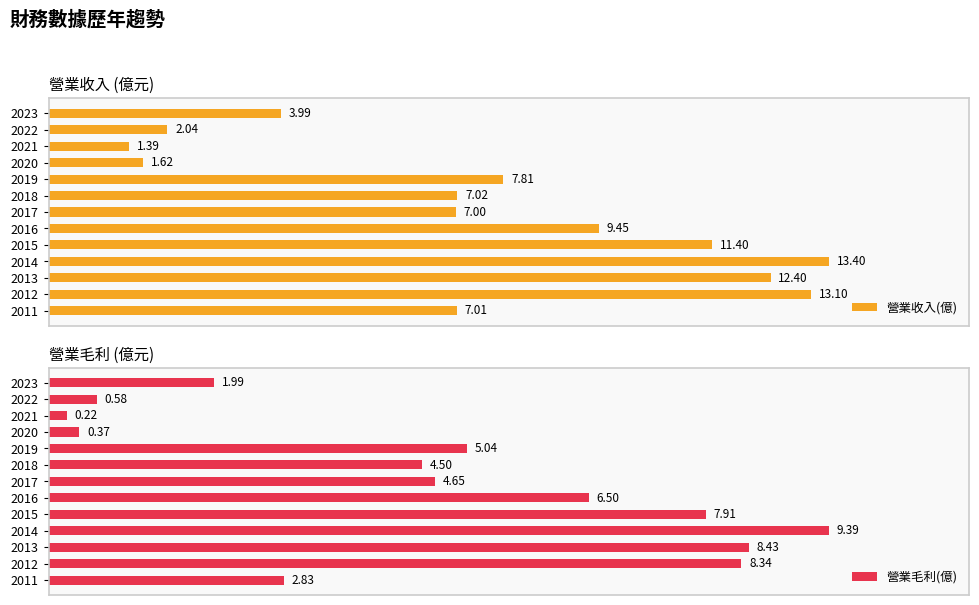

What is the value of the 營業毛利(億) bar at the 7th from the left?

4.7